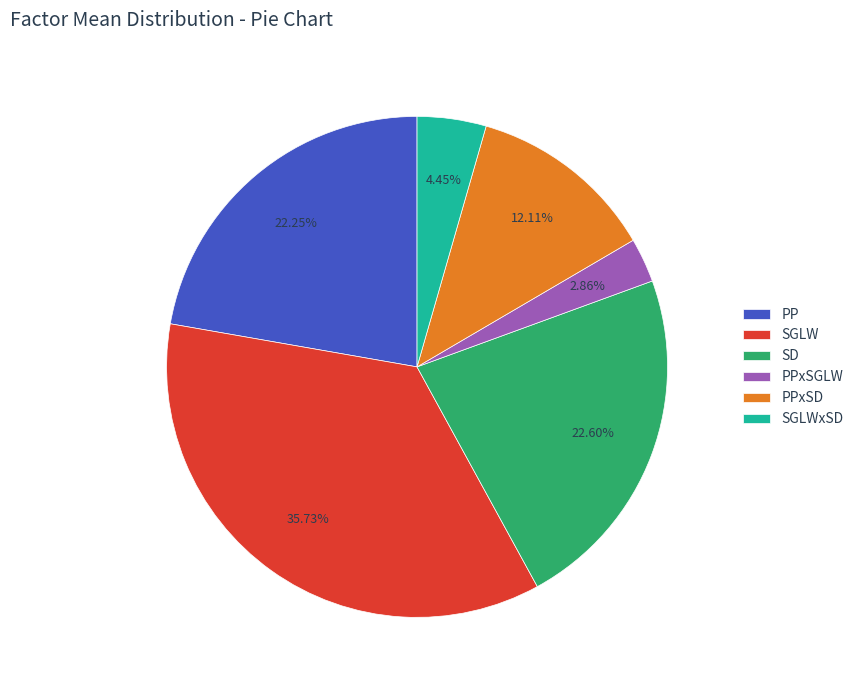

True or false: SGLW accounts for 36% of the total.

True